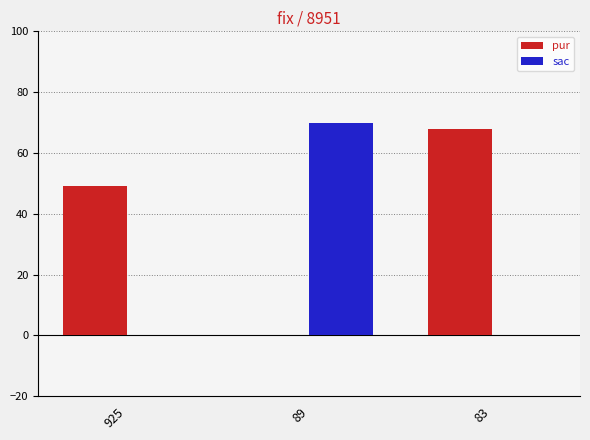

Are the bars horizontal?

No